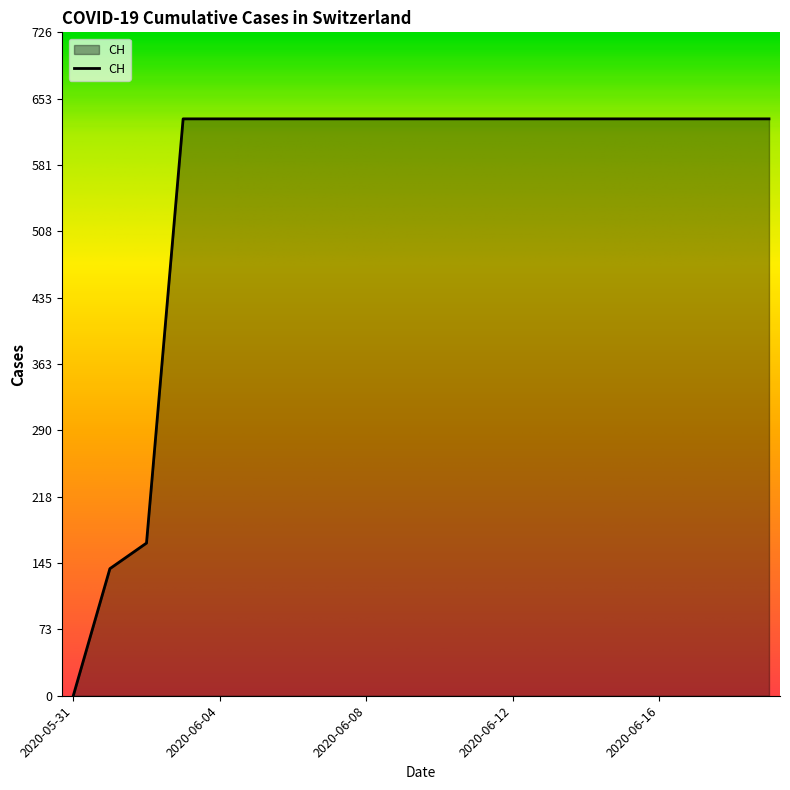

What is the difference between the maximum and minimum values?

631